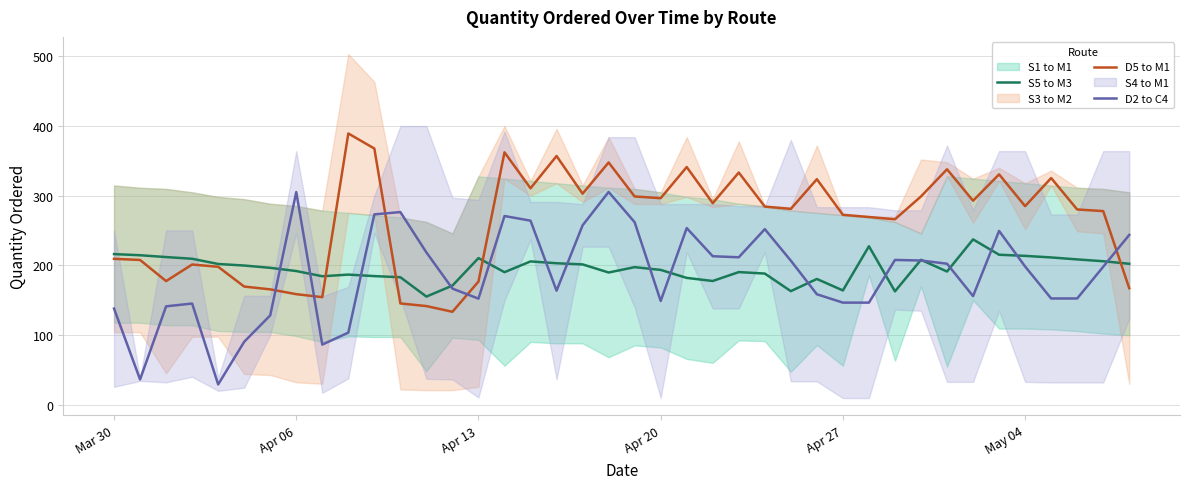

Rank the series by their maximum value, from highest to lowest.

D5 to M1, D2 to C4, S5 to M3